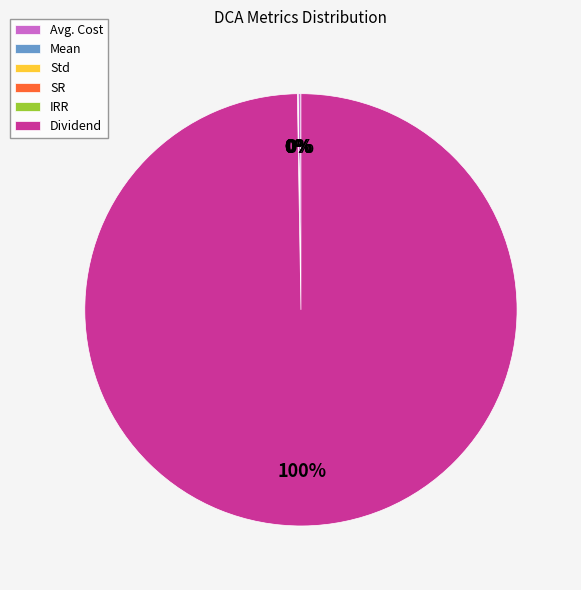

Which slice is the largest?

Dividend